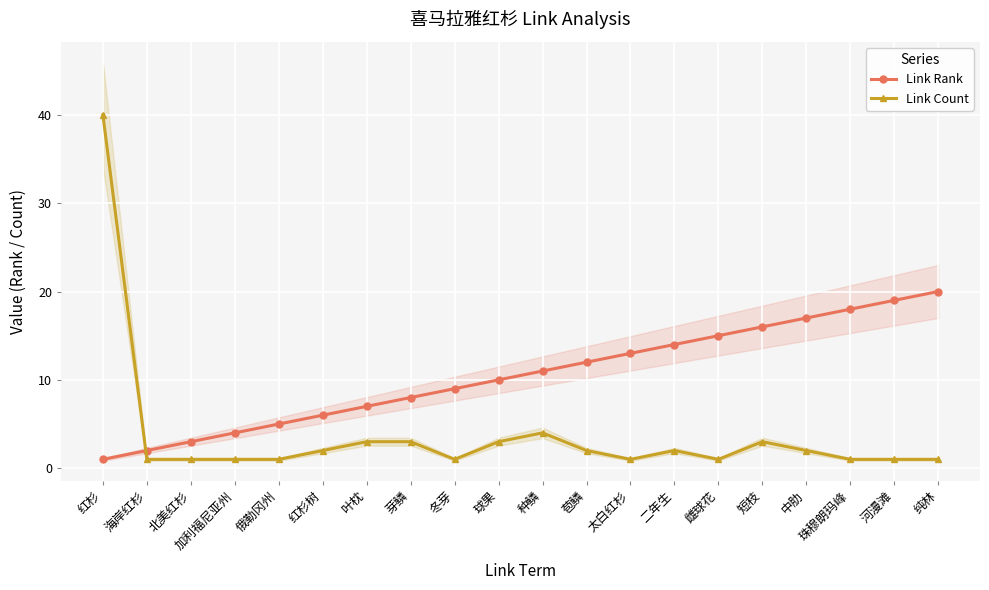

Which has a higher value, 雌球花 or 红杉?

雌球花